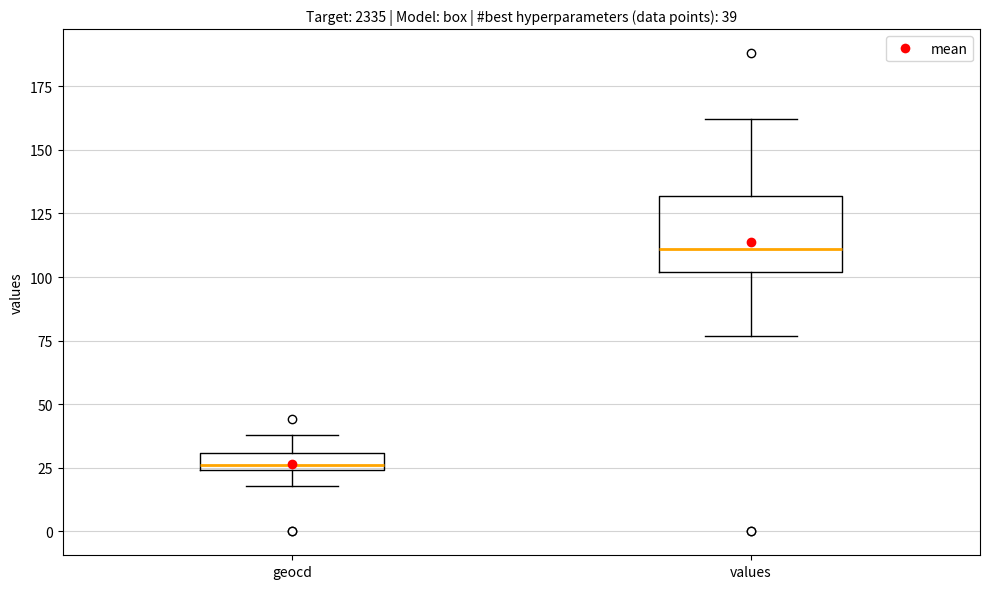

Which box has the lowest median line?

geocd